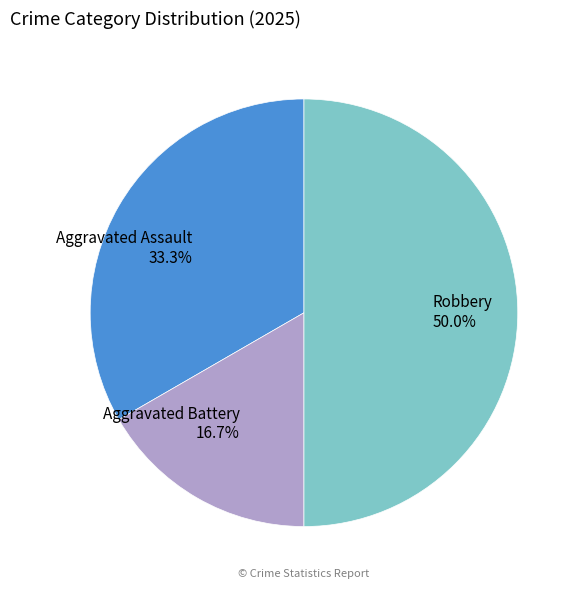

Does Aggravated Battery account for over 50% of the chart?

No